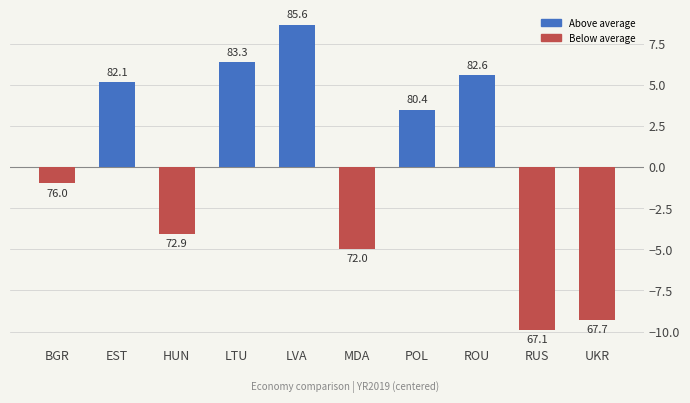

True or false: the data shows -0.8 at HUN.

False